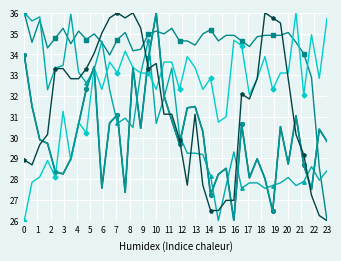

The value of col_3 at 33 is 13.4. True or false?

False